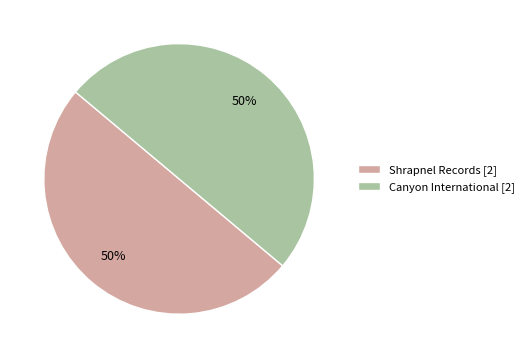

Do Shrapnel Records [2] and Canyon International [2] together represent more than half of the pie?

Yes